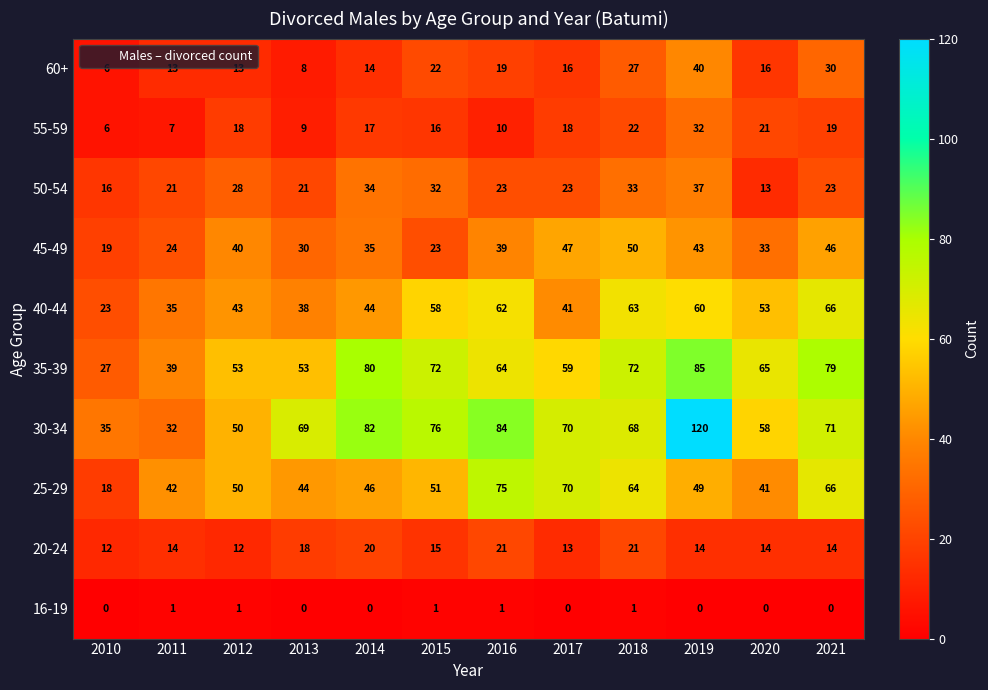

List the series in order of their peak value, lowest first.

16-19, 20-24, 55-59, 50-54, 60+, 45-49, 40-44, 25-29, 35-39, 30-34